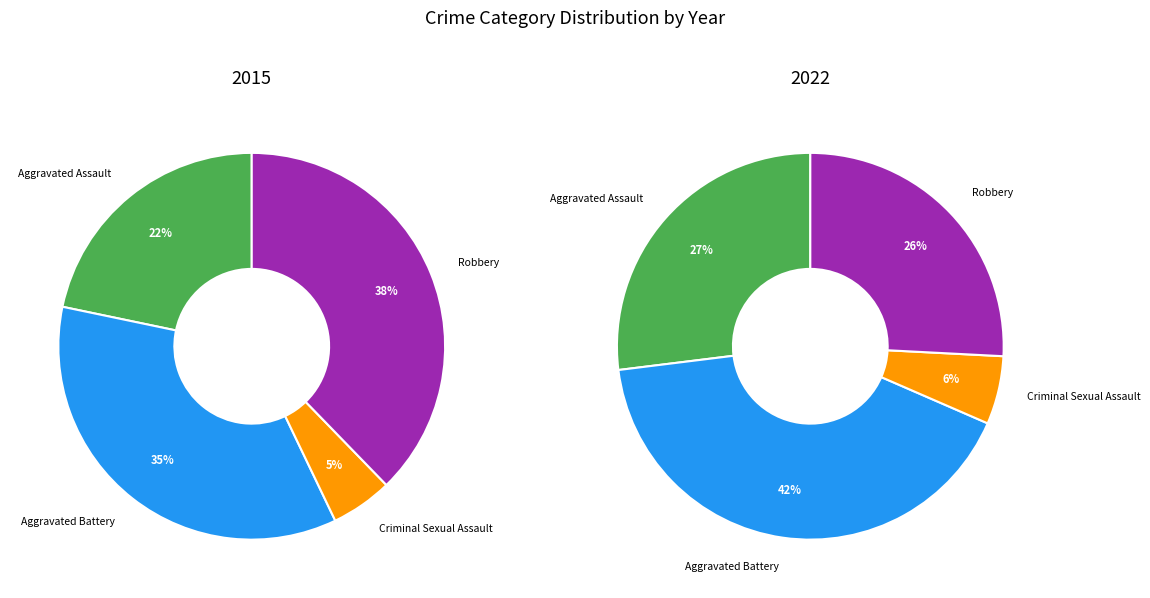

Is there a majority slice in this chart?

No